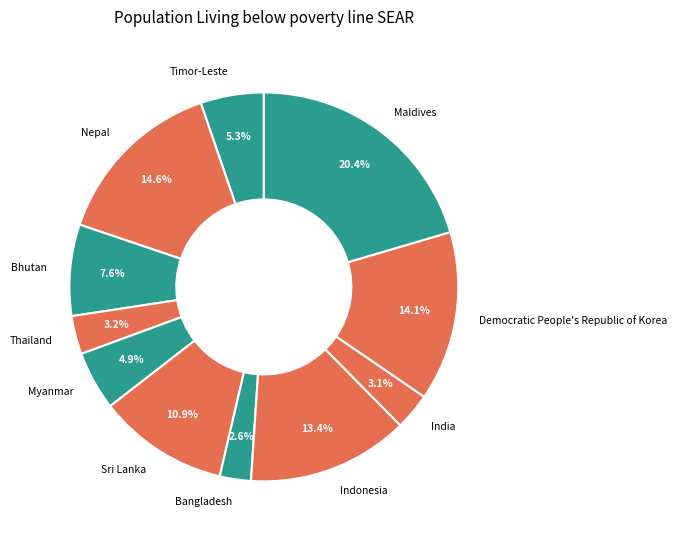

Which category has the biggest portion of the pie?

Maldives